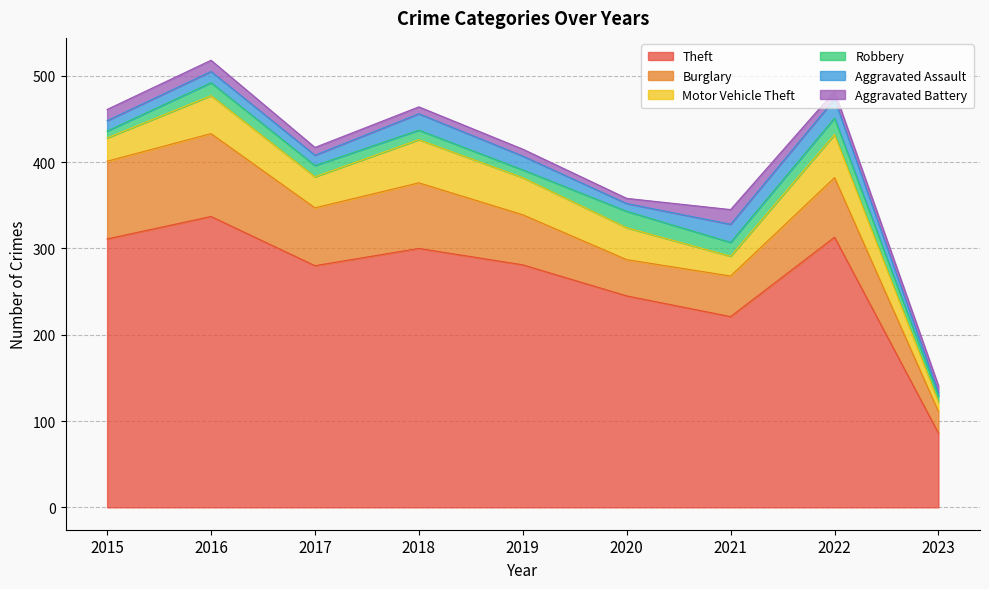

Does the chart display data point markers on the line(s)?

No